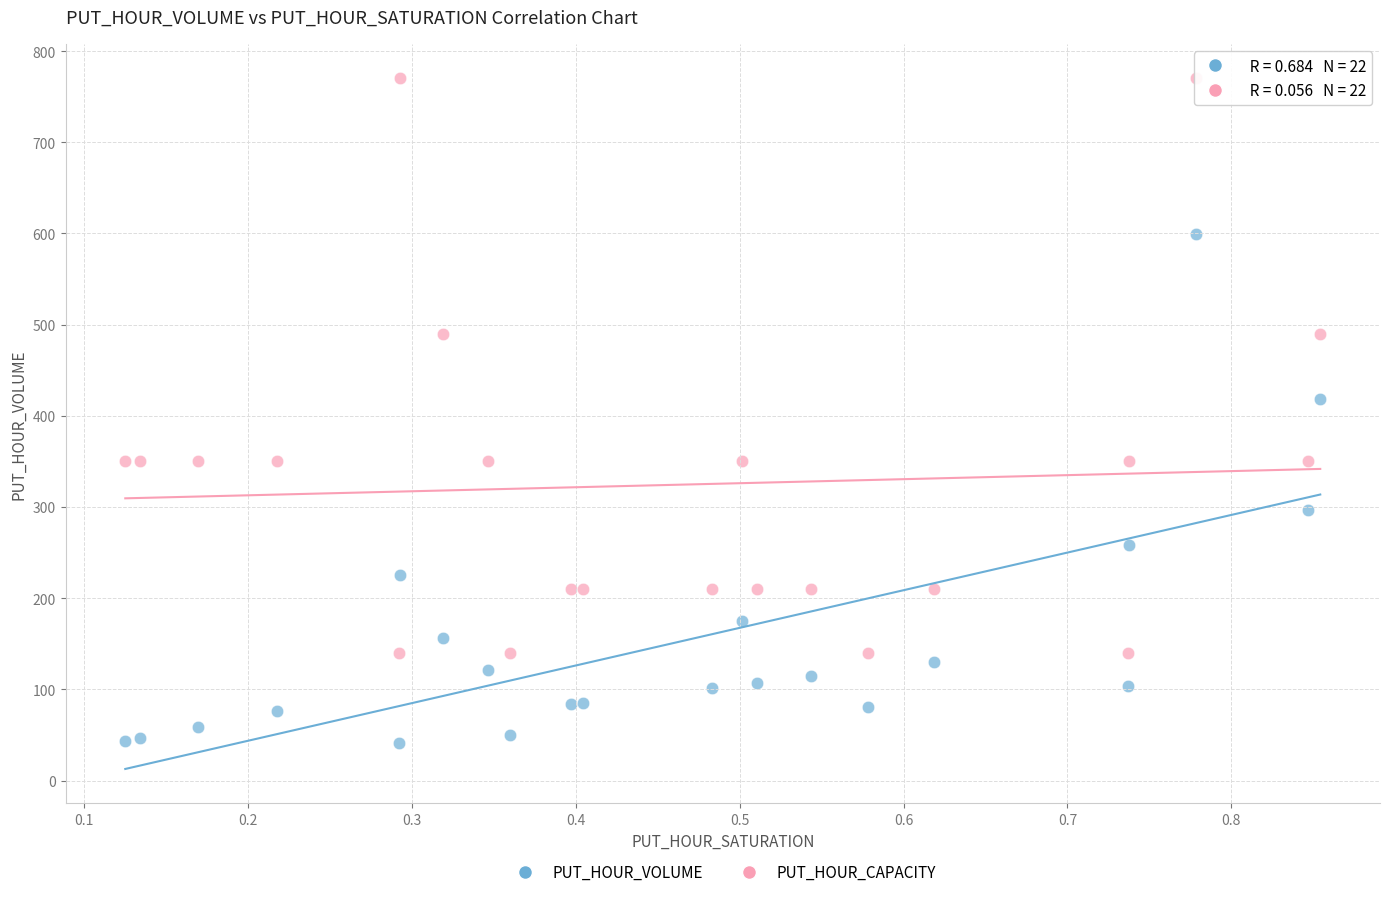

Across all series, what Y value is closest to 405?

418.6